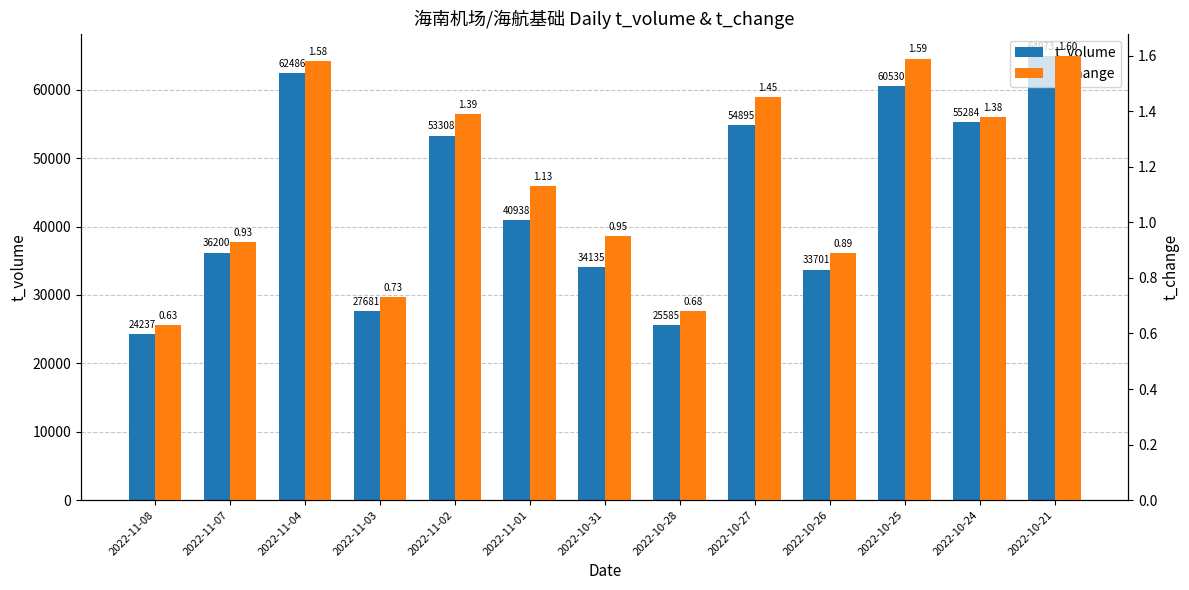

What is the difference between the maximum and second lowest values in the t_change series?

0.9